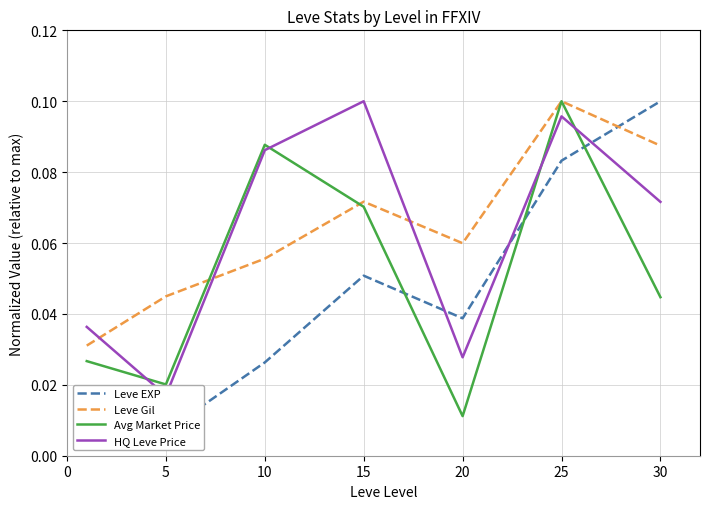

Where is the first local maximum for Avg Market Price?

10